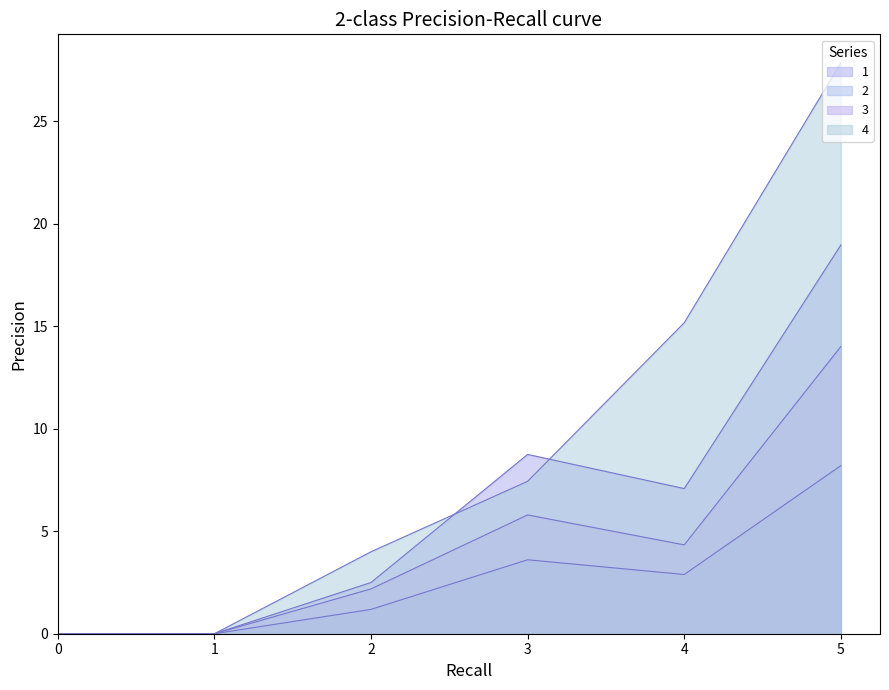

Between 0 and 5, which series saw the biggest shift?

4